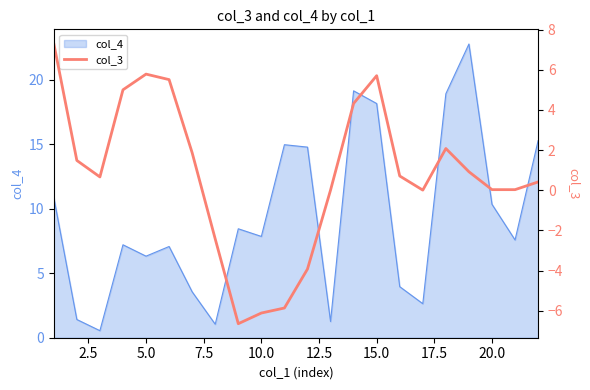

Does the chart display data point markers on the line(s)?

No